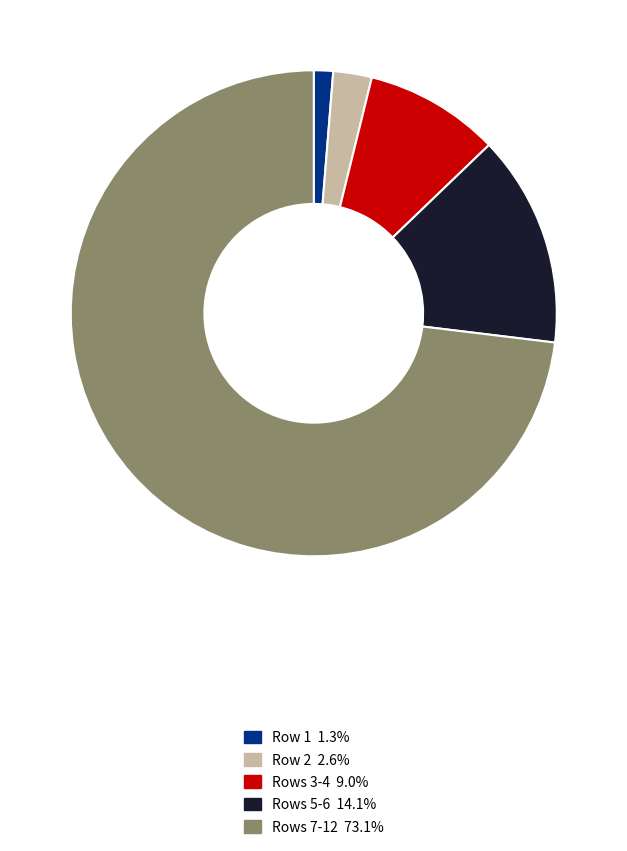

Is there a majority slice in this chart?

Yes